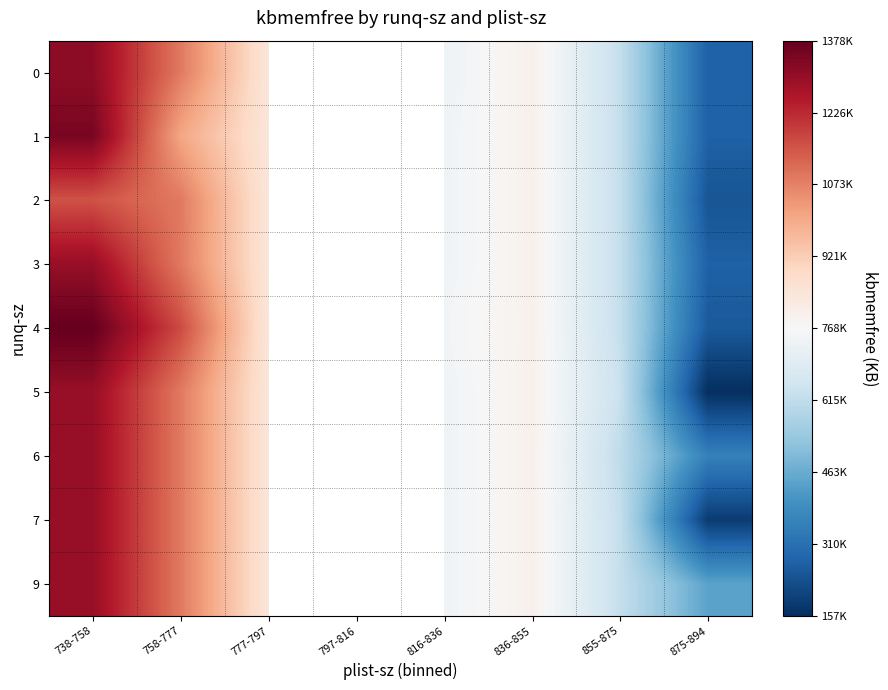

The 2 series shows 1893327.8 at 758-777. True or false?

False